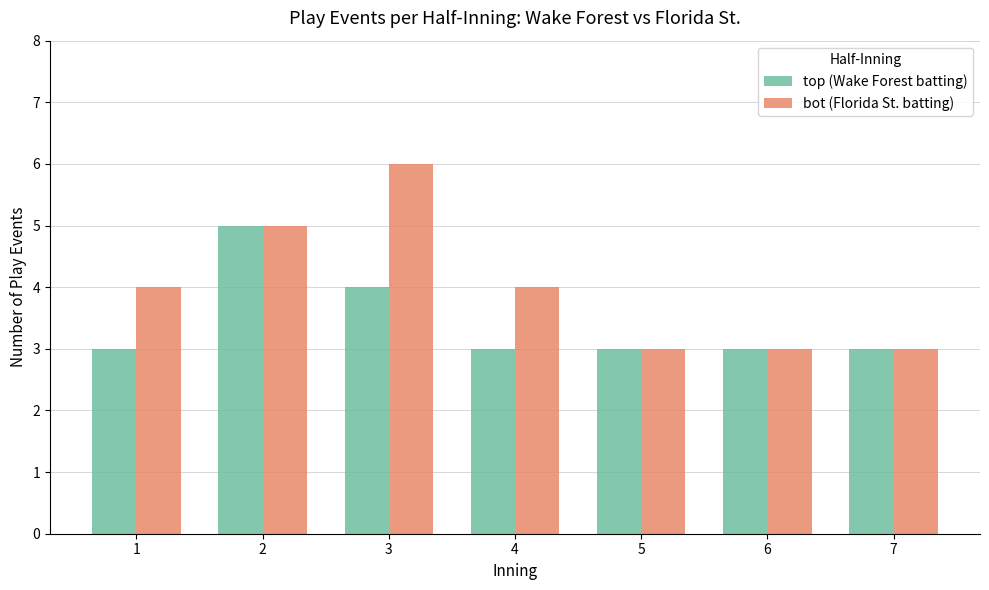

Reading left to right, extract all data points from this chart.

top (Wake Forest batting): 3	5	4	3	3	3	3
bot (Florida St. batting): 4	5	6	4	3	3	3